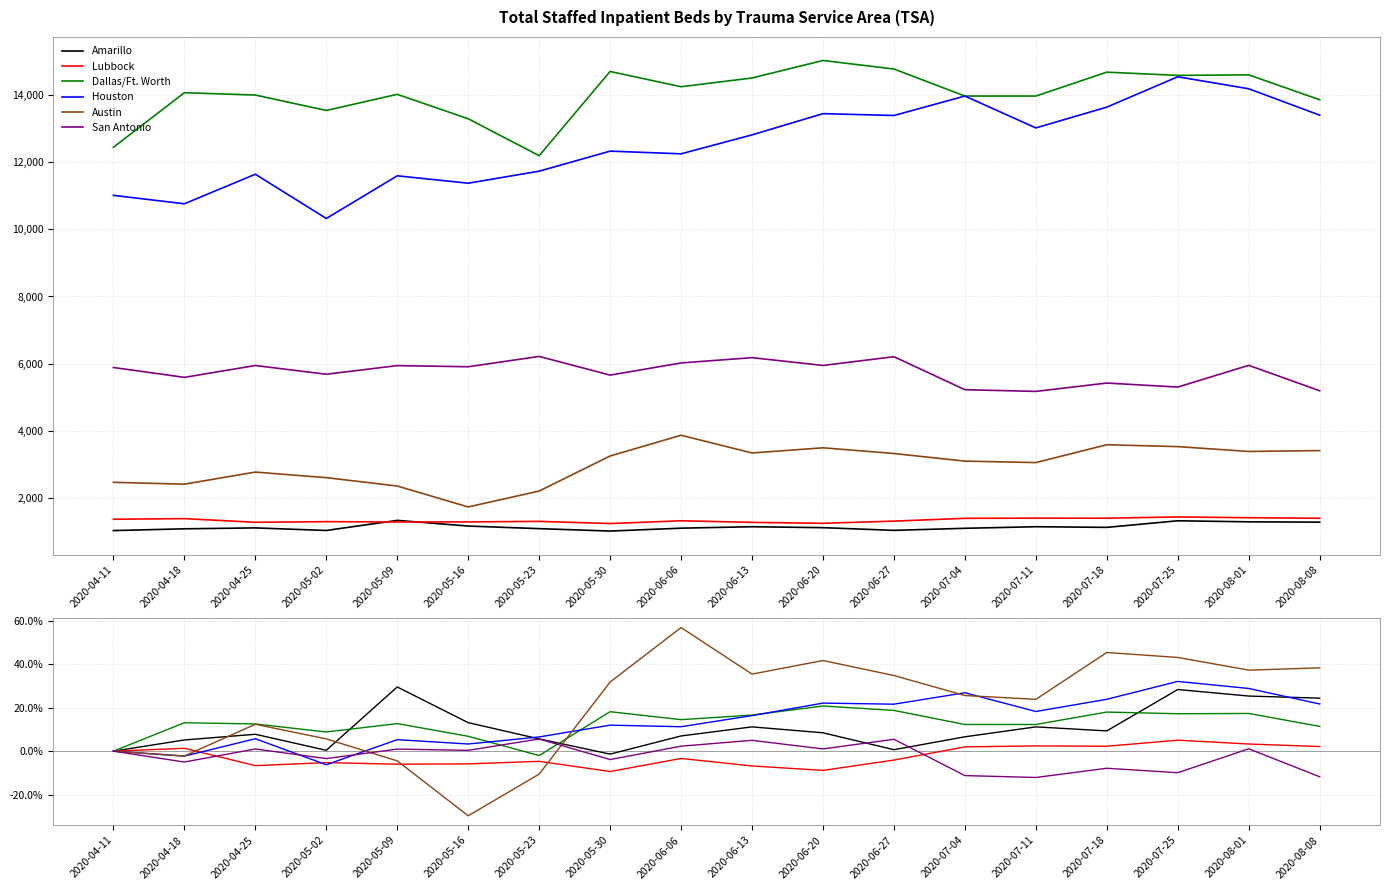

Does the chart display data point markers on the line(s)?

No